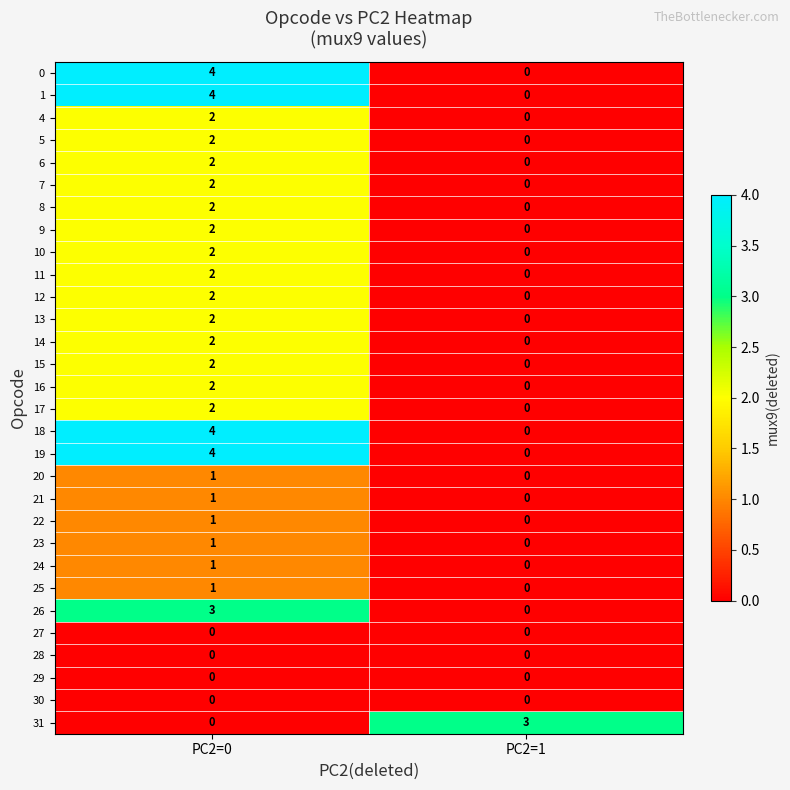

What is the total value across all series at PC2=1?

3